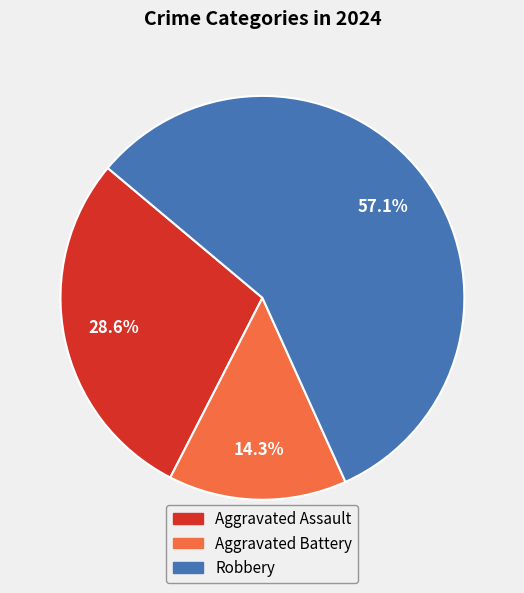

What is the smallest slice in the pie chart?

Aggravated Battery